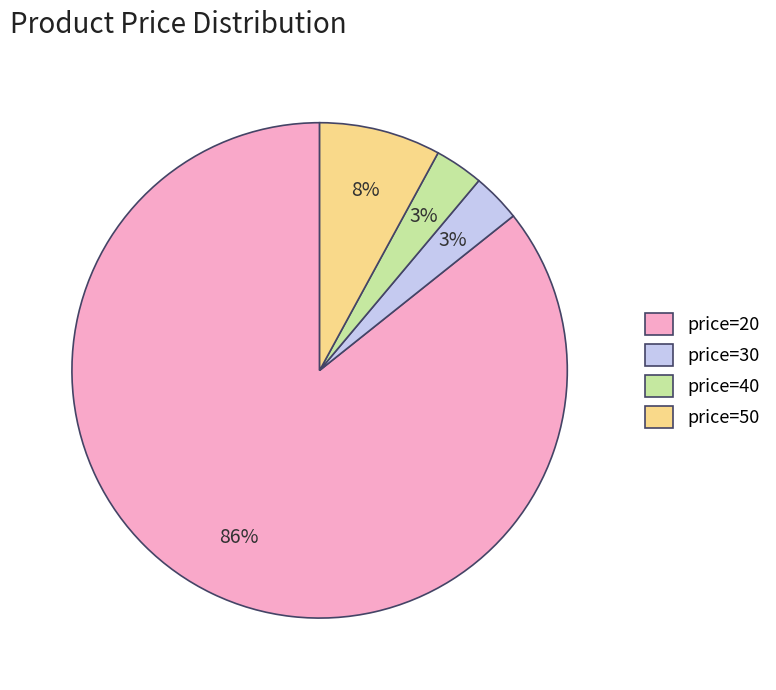

True or false: price=20 accounts for 86% of the total.

True